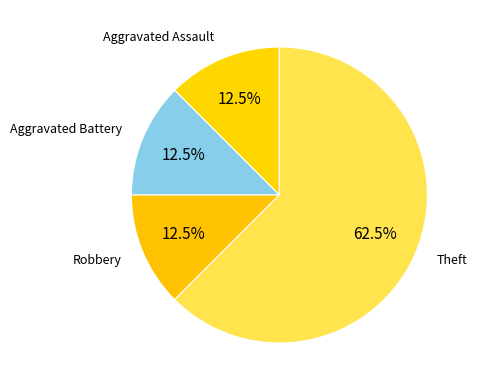

Which category has the biggest portion of the pie?

Theft